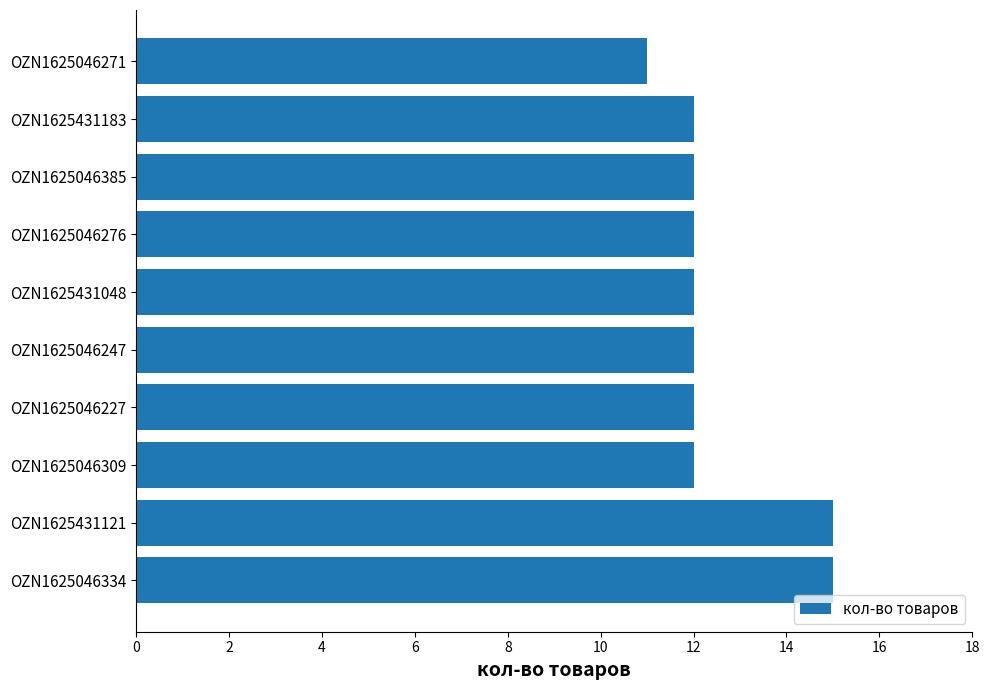

Is it true that the value at OZN1625046385 is 5?

False